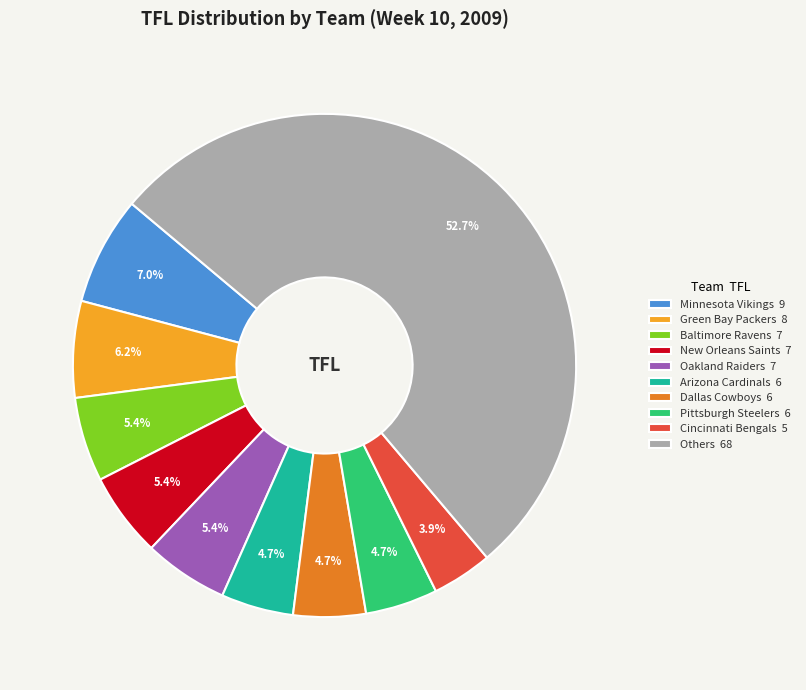

Is the sum of Minnesota Vikings 9 and Pittsburgh Steelers 6 greater than half?

No